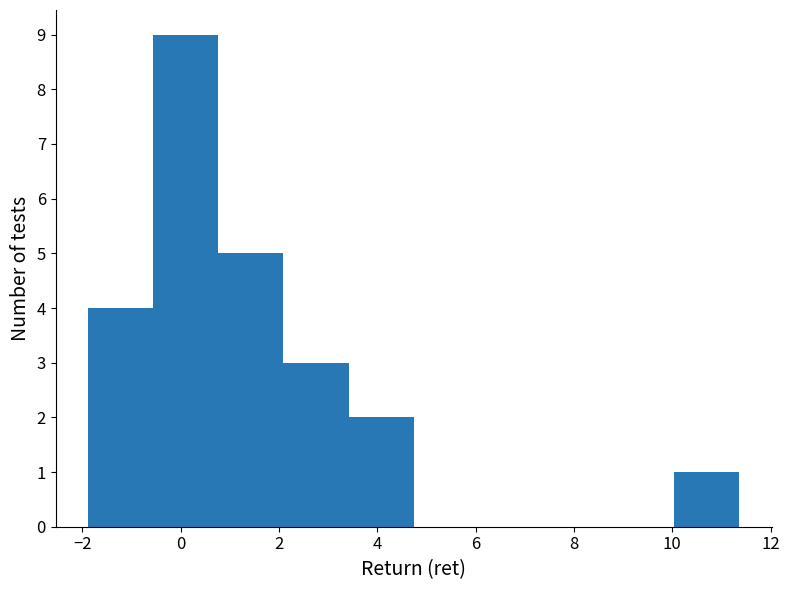

How tall is the bar that spans 10.0 to 11.4 on the x-axis? Neither the bar edges nor the heights are printed on the chart, so give them approximately, as read against the axes.

1